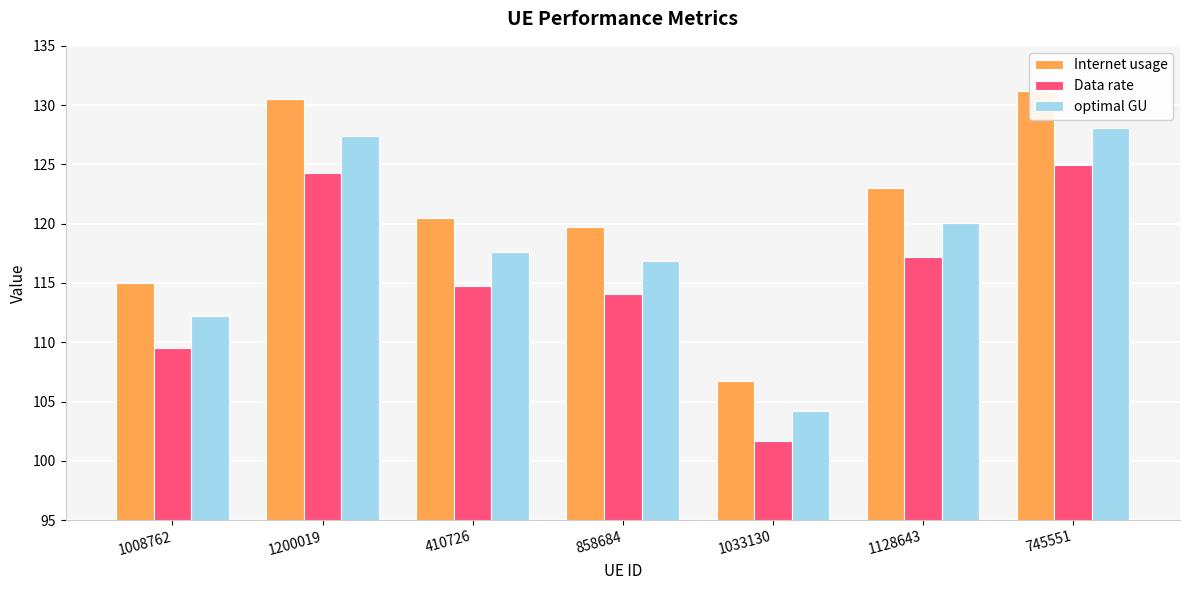

What is the difference between the second highest and second lowest values in the optimal GU series?

15.2